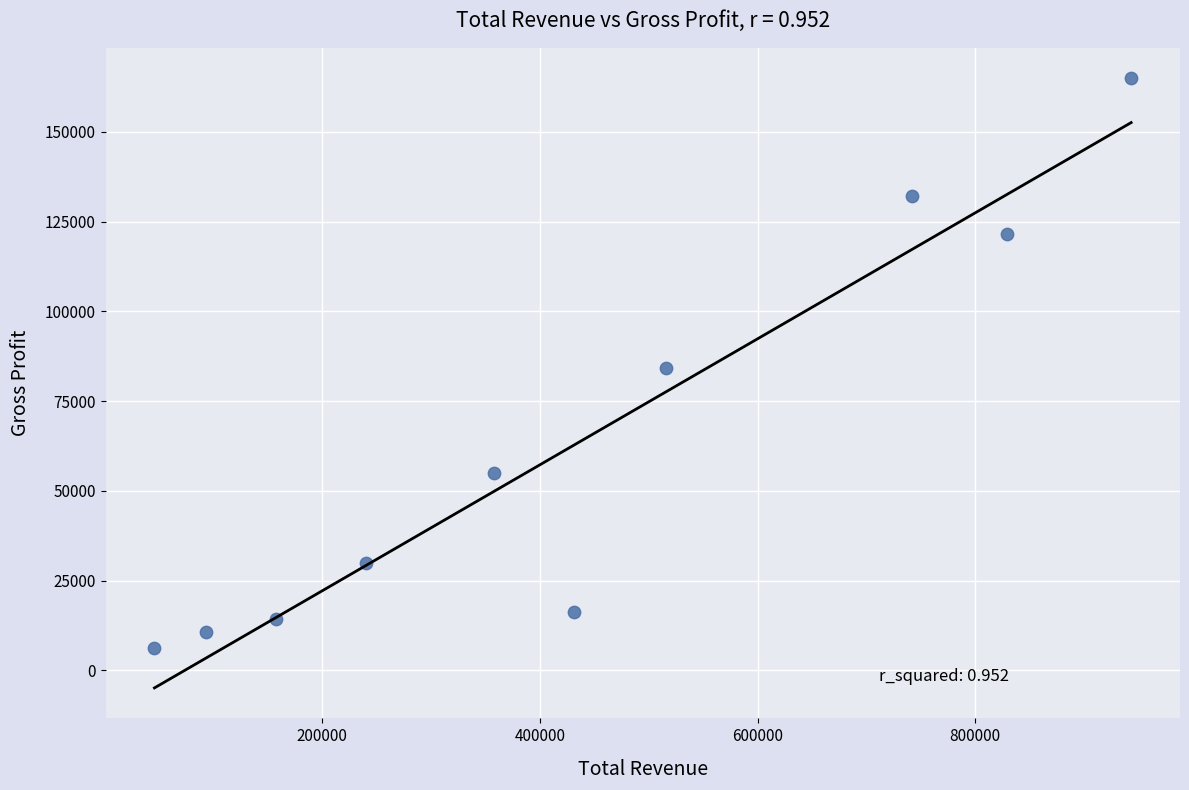

What is the range of X values (max minus min)?

897300